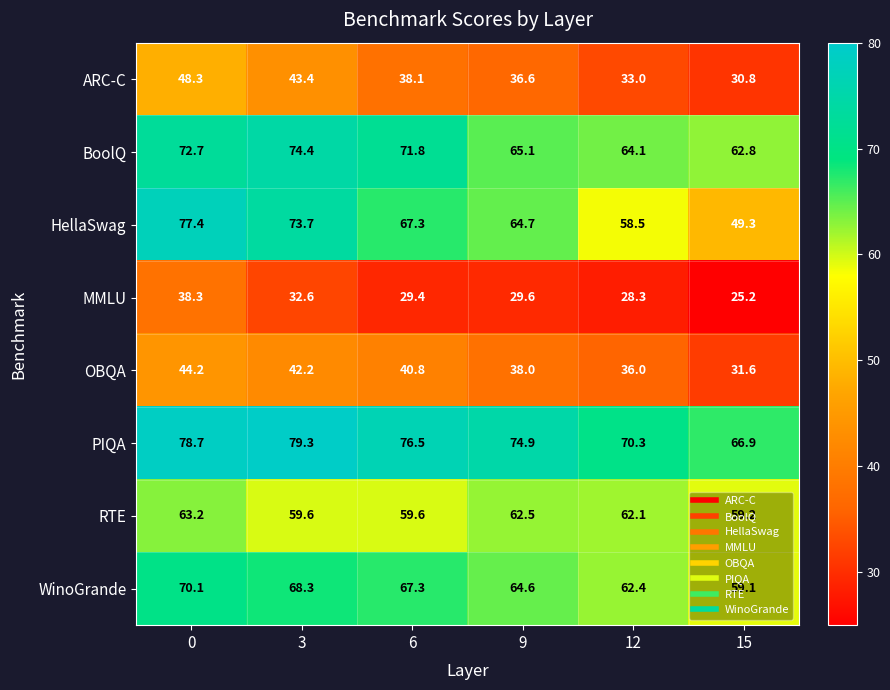

Is the value of BoolQ at 6 greater than the value of OBQA at 0?

Yes